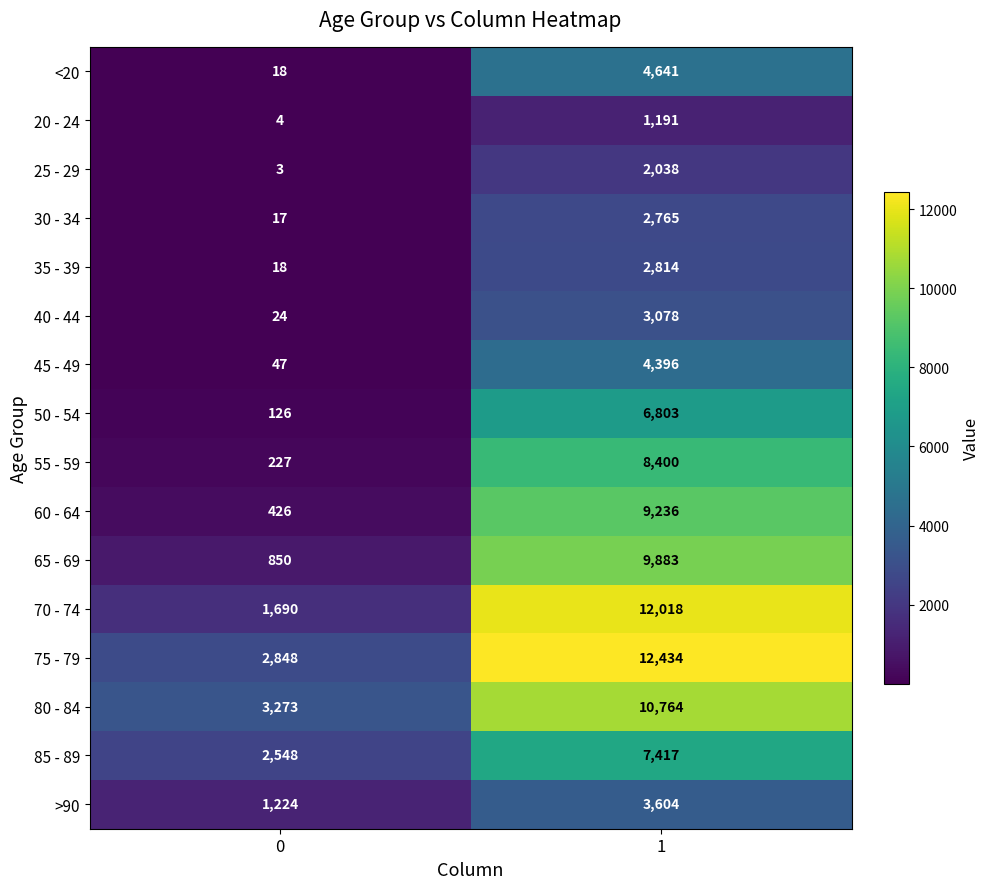

What is the difference between the maximum and minimum values in the 75 - 79 series?

9586